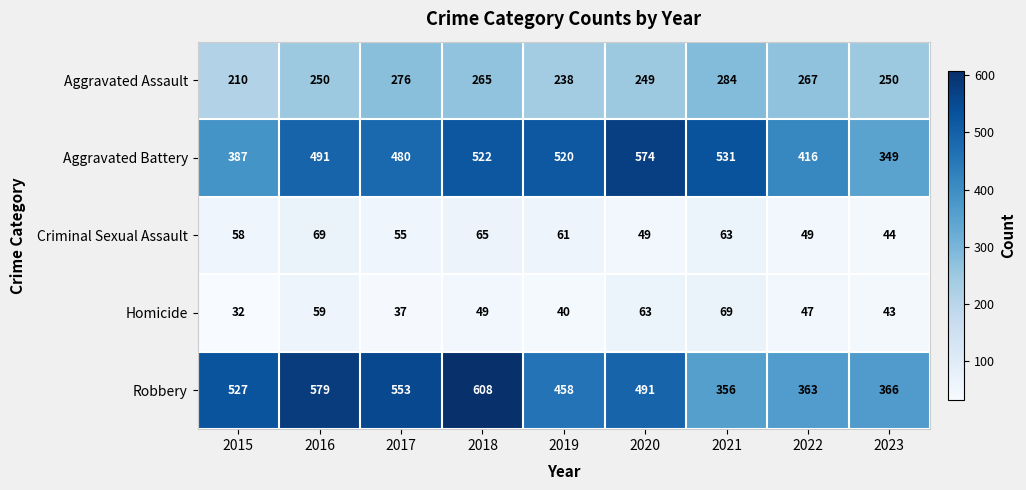

Which series has the largest total across all categories?

Robbery